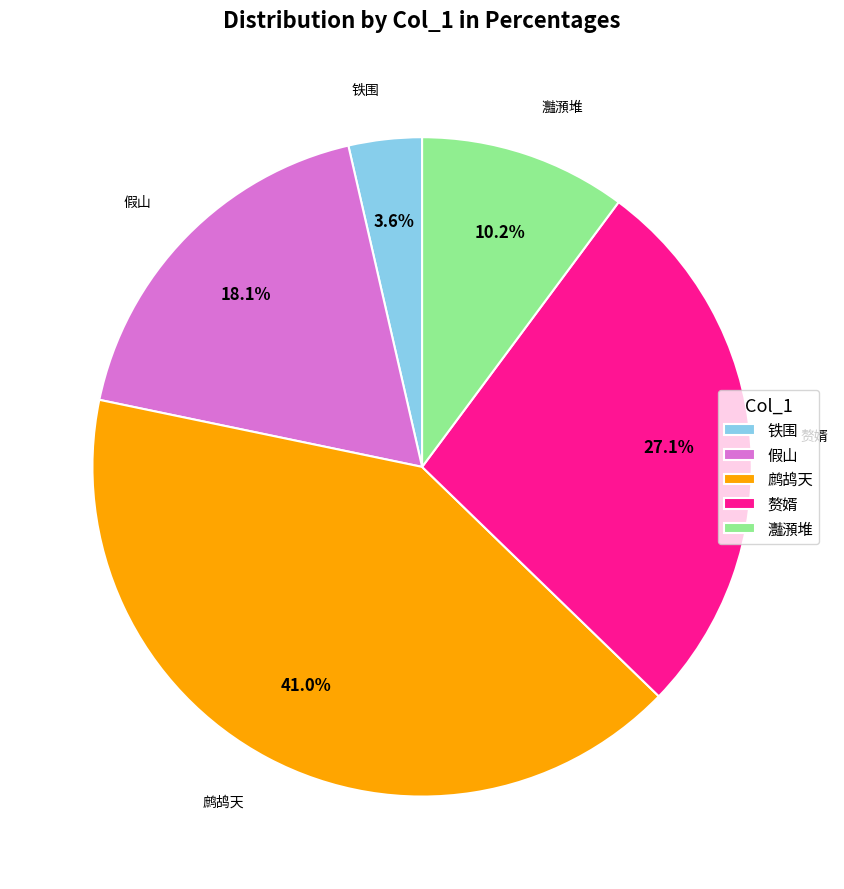

How many segments does this pie chart have?

5